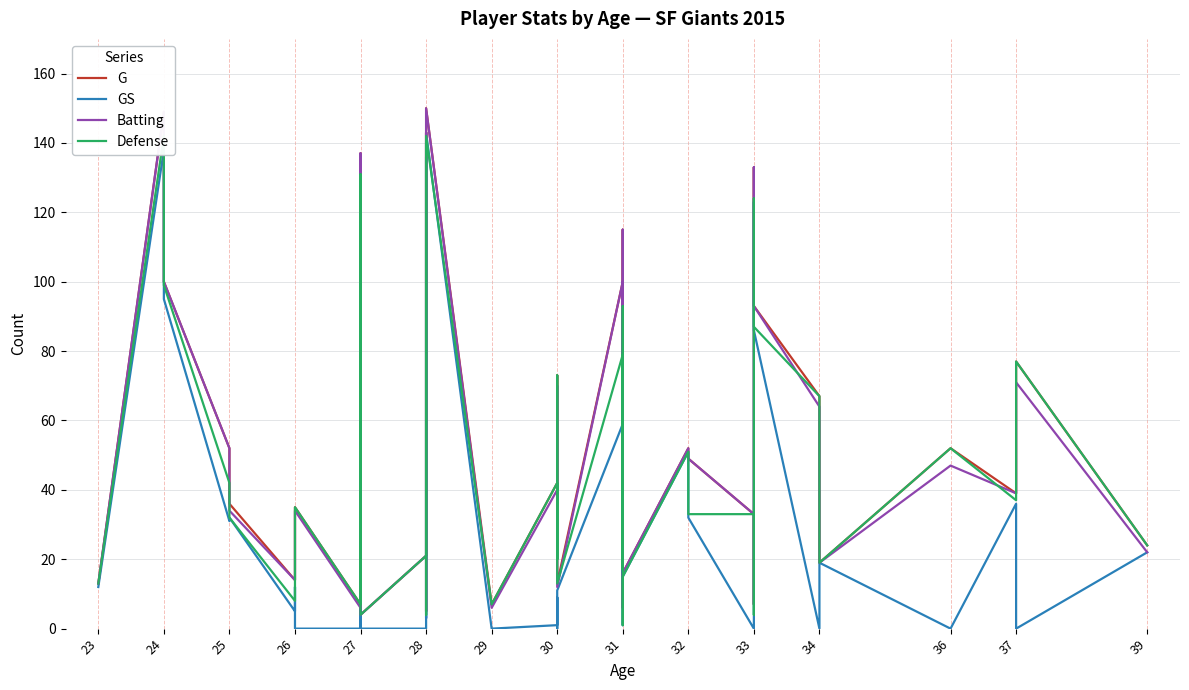

Between 27 and 28, which series saw the biggest shift?

Batting